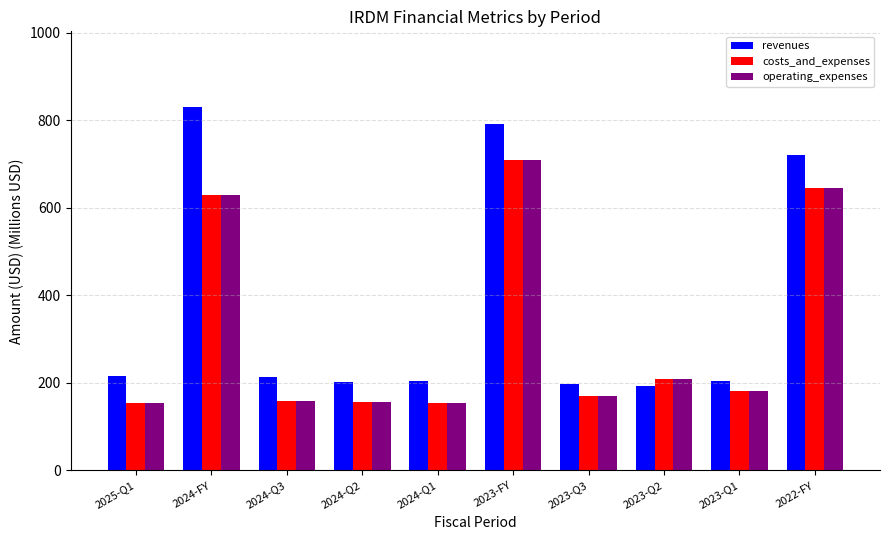

What is the highest value of the operating_expenses series?

709.1